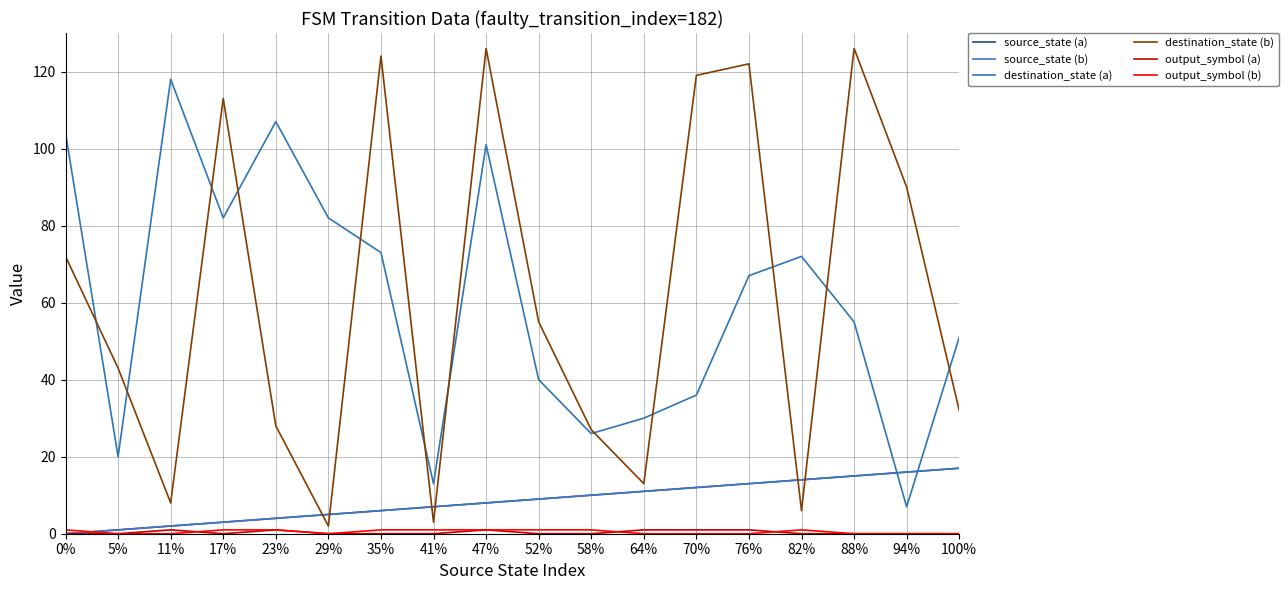

Does the chart have visible grid lines?

Yes